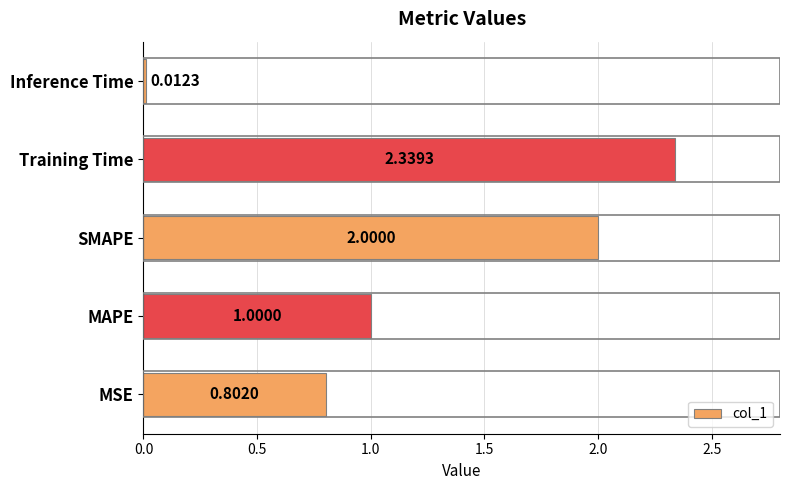

Where is the data nearest to the value 1?

MAPE